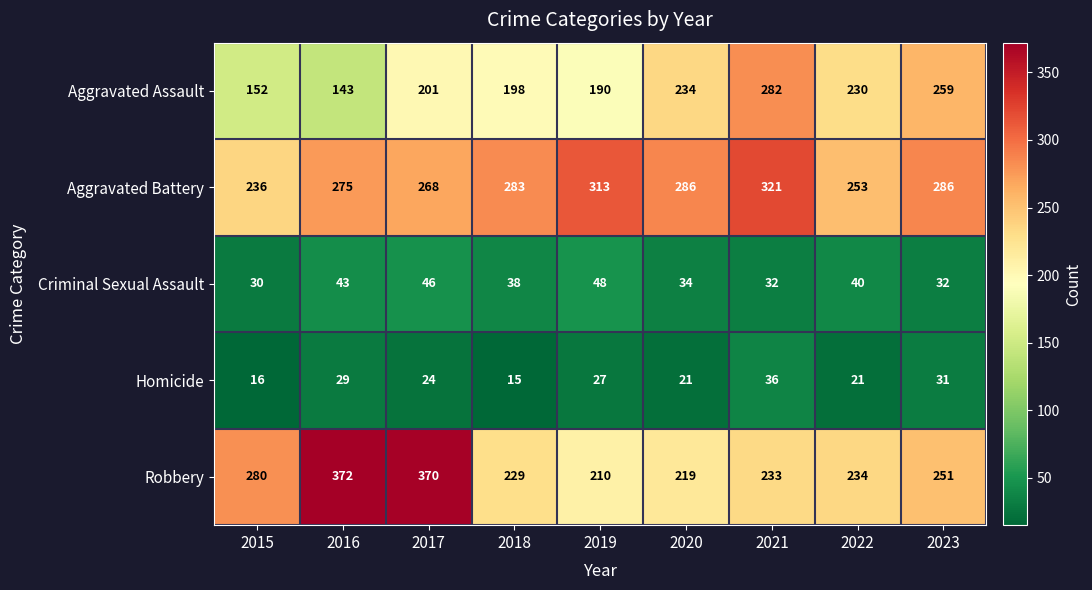

What is the sum of the Criminal Sexual Assault values at 2021 and 2022?

72